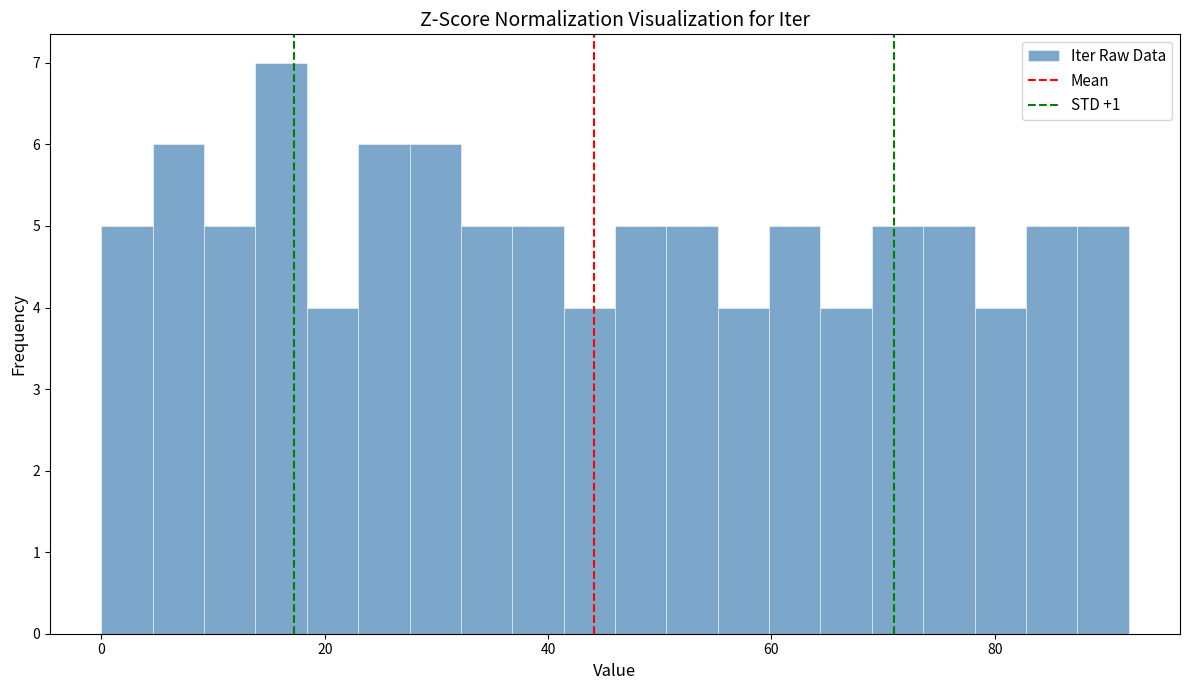

Read against the x-axis, roughly where is the centre of the tallest bar?

16